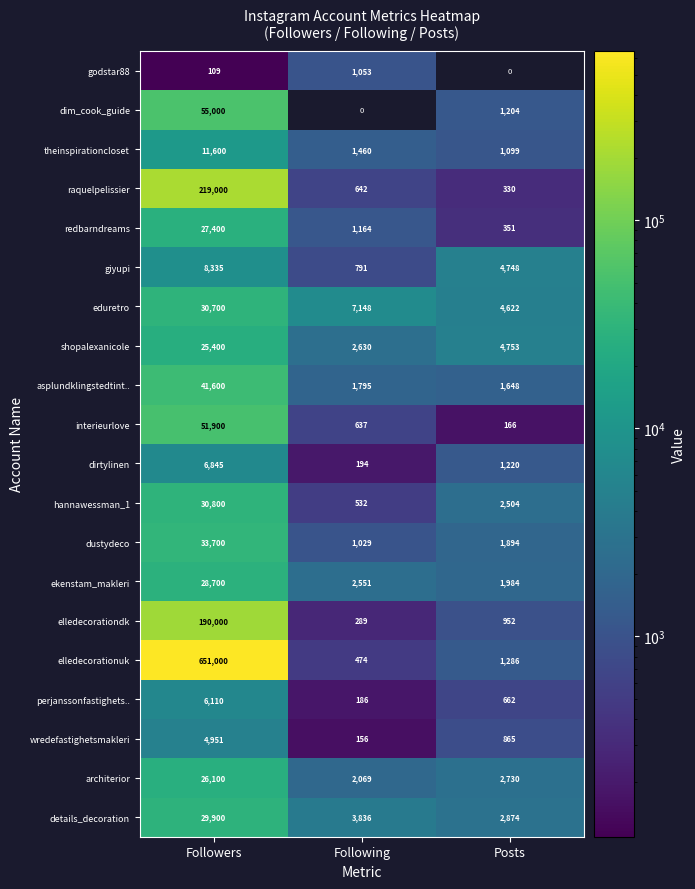

At how many categories does at least one series exceed 14850?

1